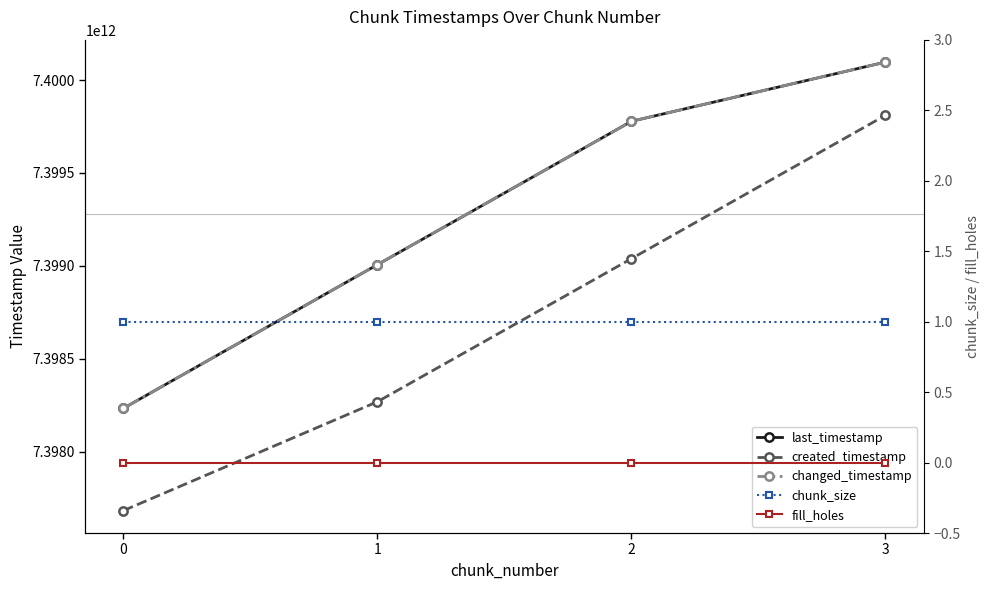

Which series has the largest range (max minus min)?

created_timestamp